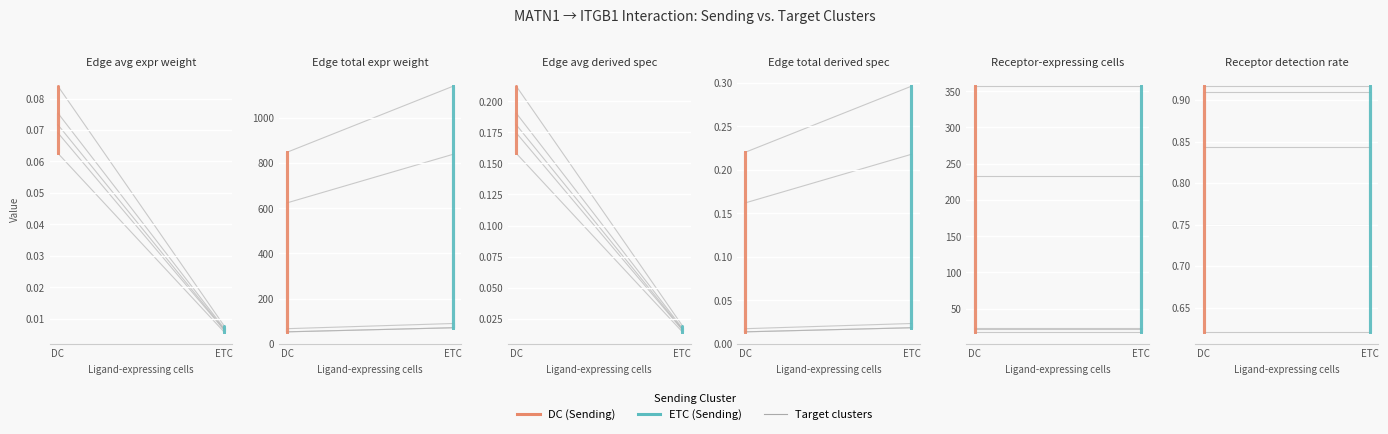

What is the difference between the maximum and second lowest values in the ETC series?

0.2